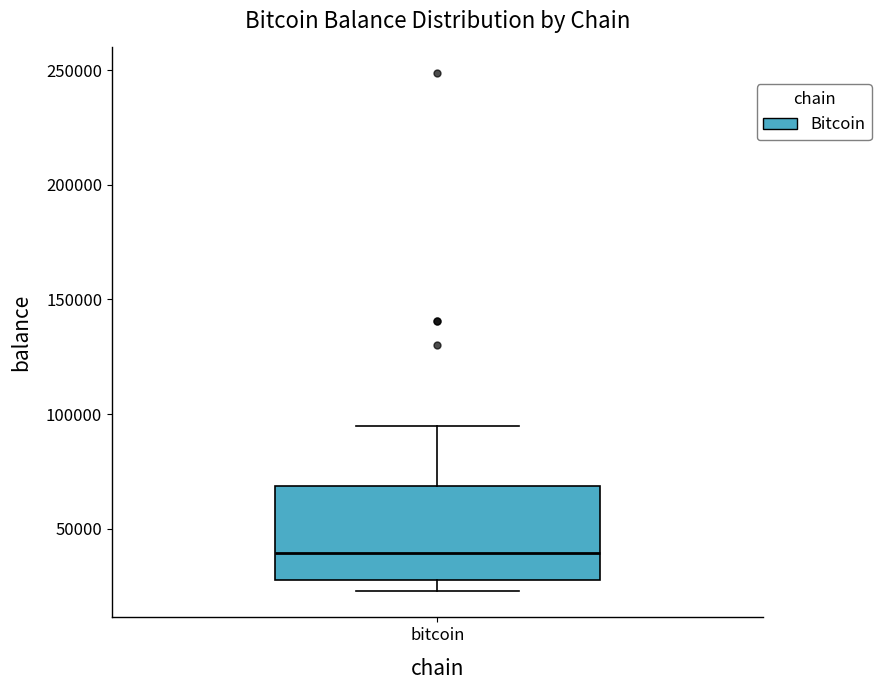

Transcribe this box plot: give where the median line is, the range the box spans, and where the two whiskers end, as read against the y-axis. The values are not printed on the chart, so give them approximately, as read against the axis.

median 40000, box 25000 to 70000, whiskers 25000 (just below the box's lower edge) to 95000